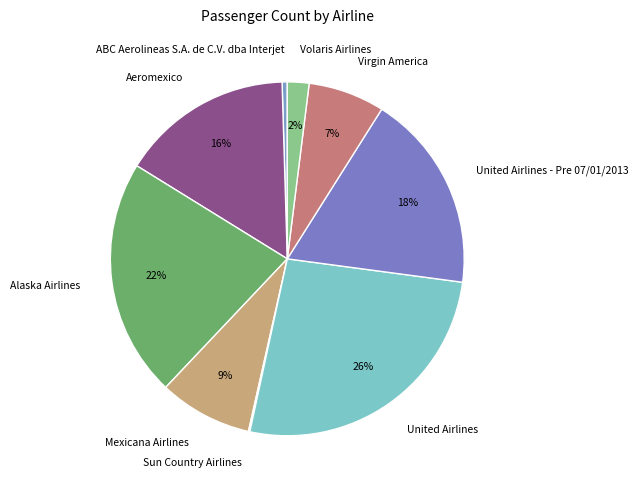

Which slice is the largest?

United Airlines